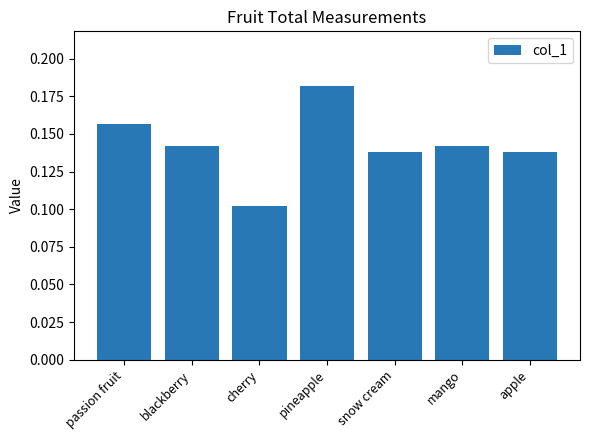

Which category has the highest value across all series?

pineapple